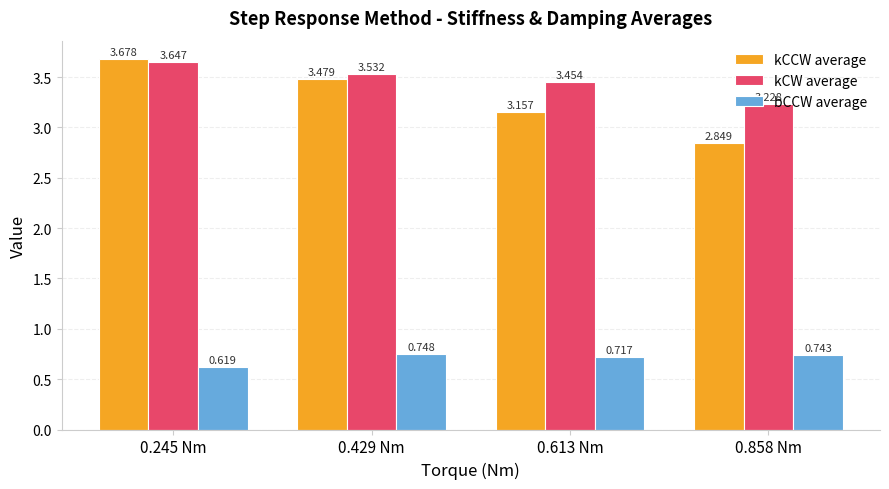

What is the difference between the second highest and second lowest values in the kCW average series?

0.1